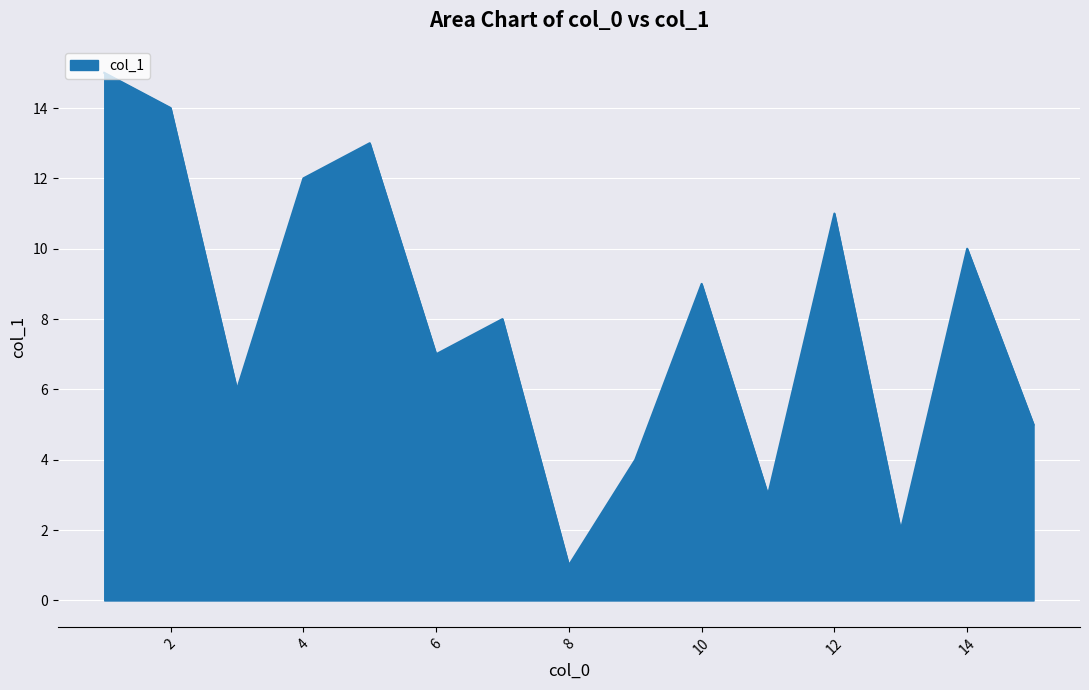

What is the difference between the maximum and minimum values?

14